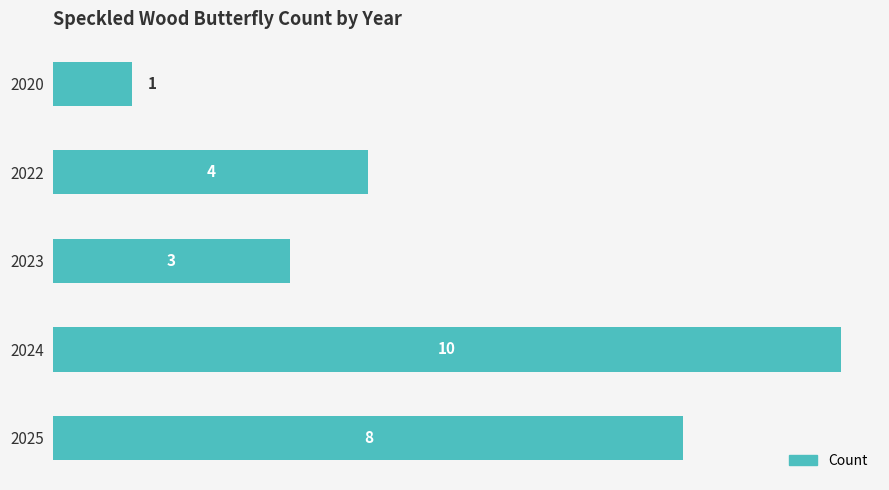

What is the change in value from 2020 to 2025?

+7